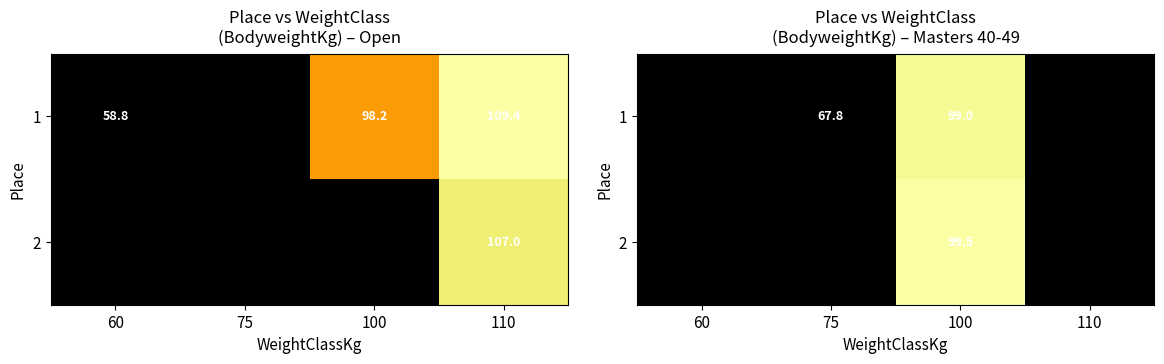

Which category has the lowest value in the 1 series?

60